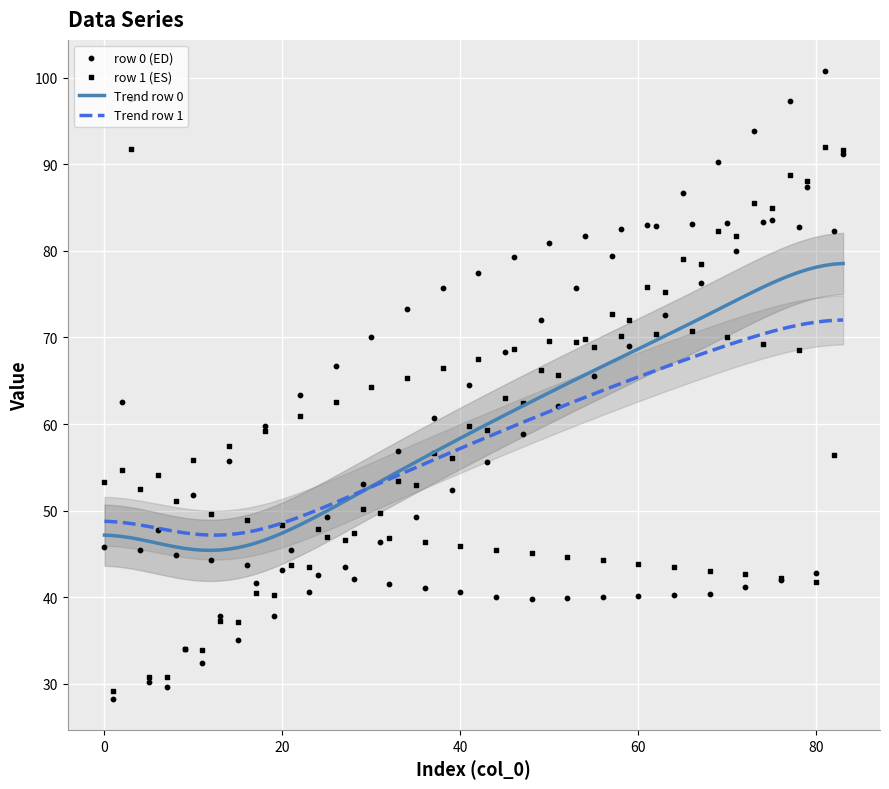

What is the minimum value for Trend row 1?

47.2